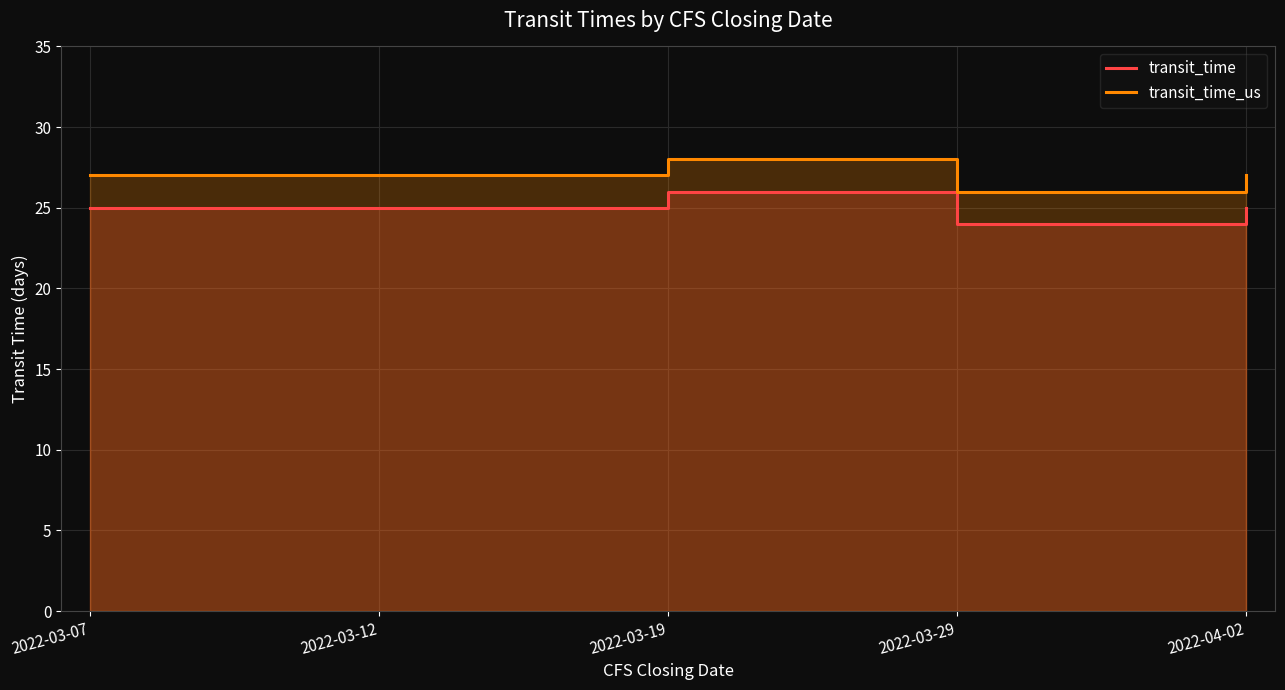

At which category does the chart reach its minimum across all series?

2022-03-29